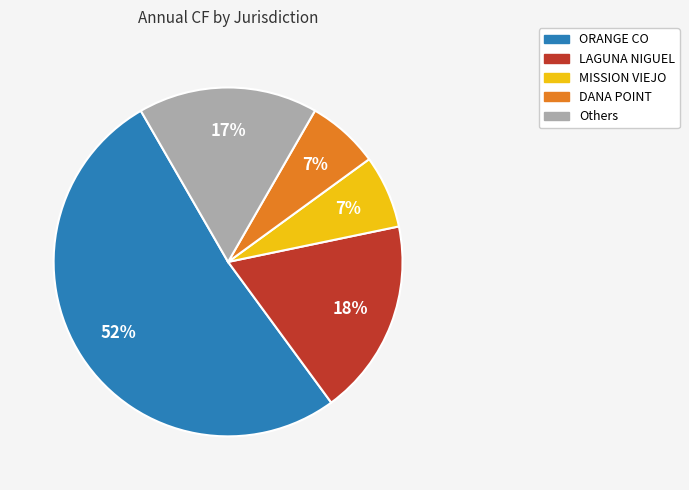

Is there any slice that represents more than half of the pie?

Yes